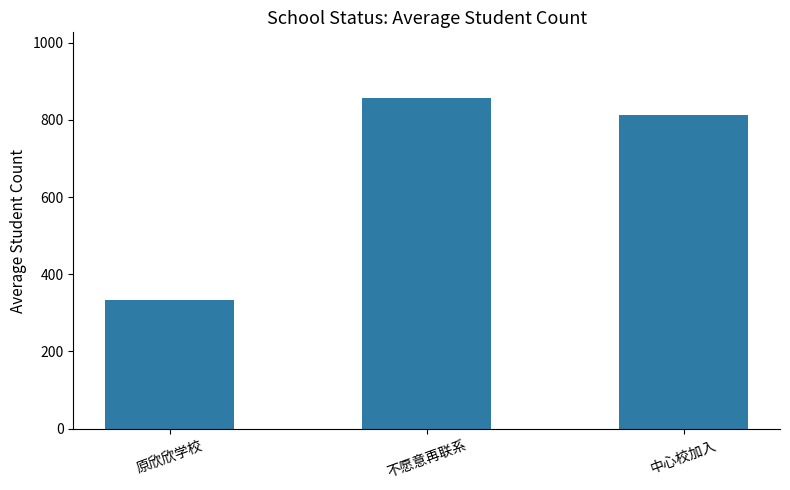

Where is the data nearest to the value 595?

中心校加入